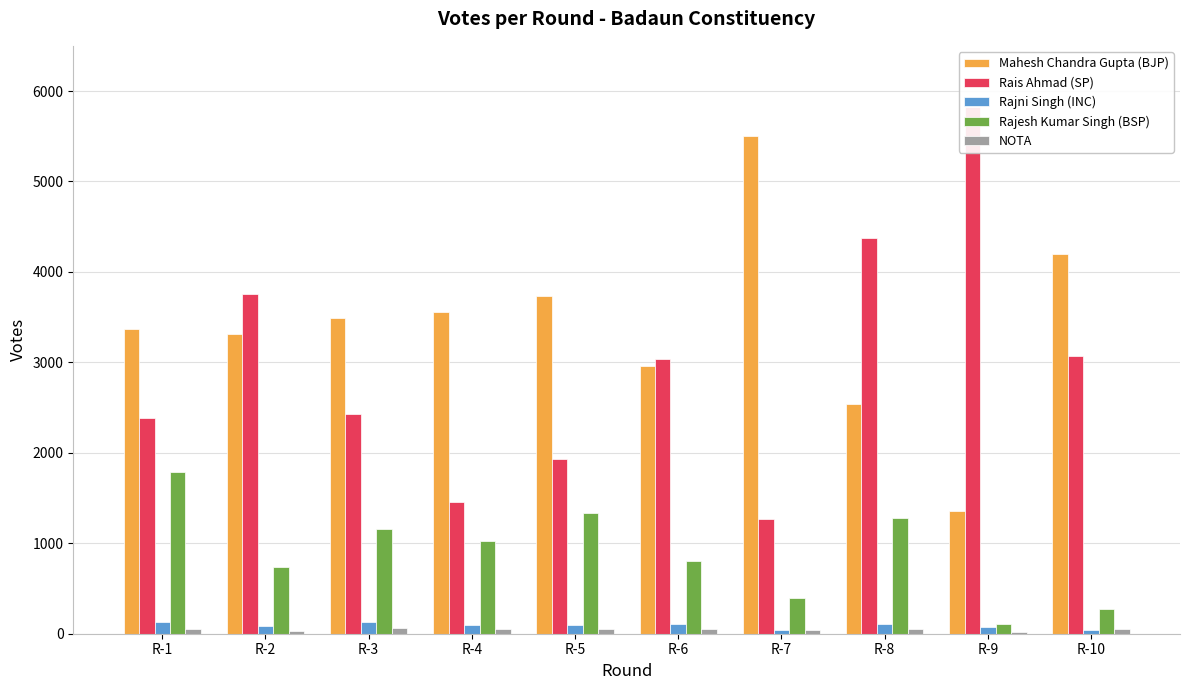

Is it true that Mahesh Chandra Gupta (BJP) equals 5768 at R-4?

False